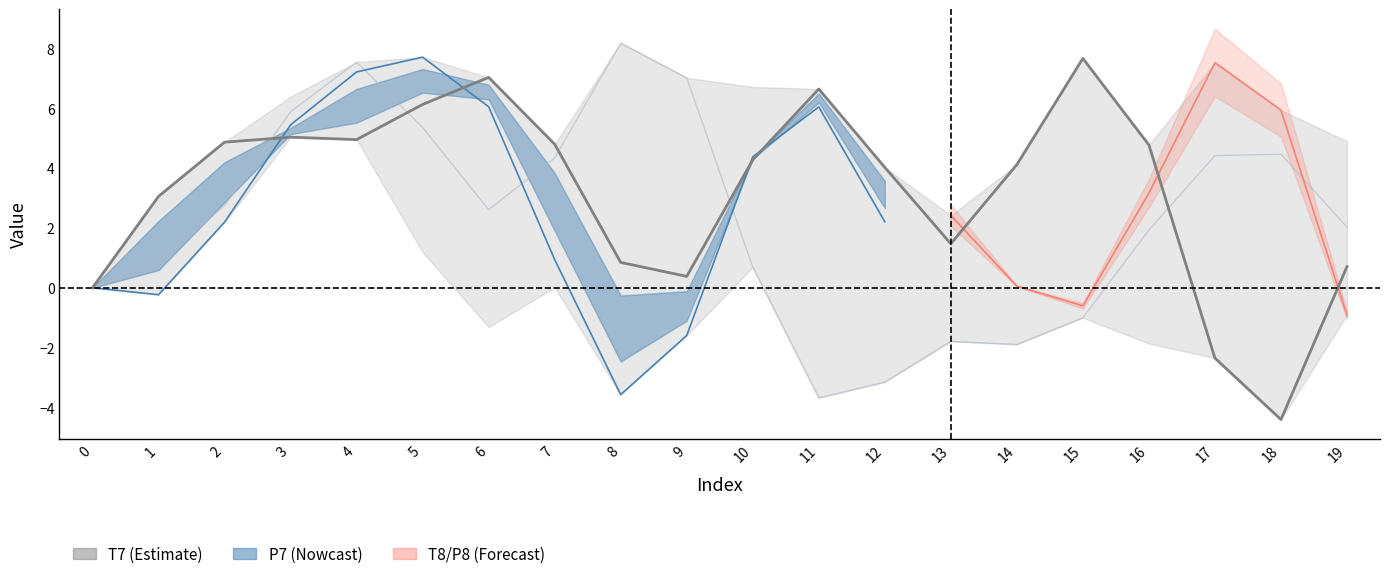

How many interior local valleys does the T7 series have?

4